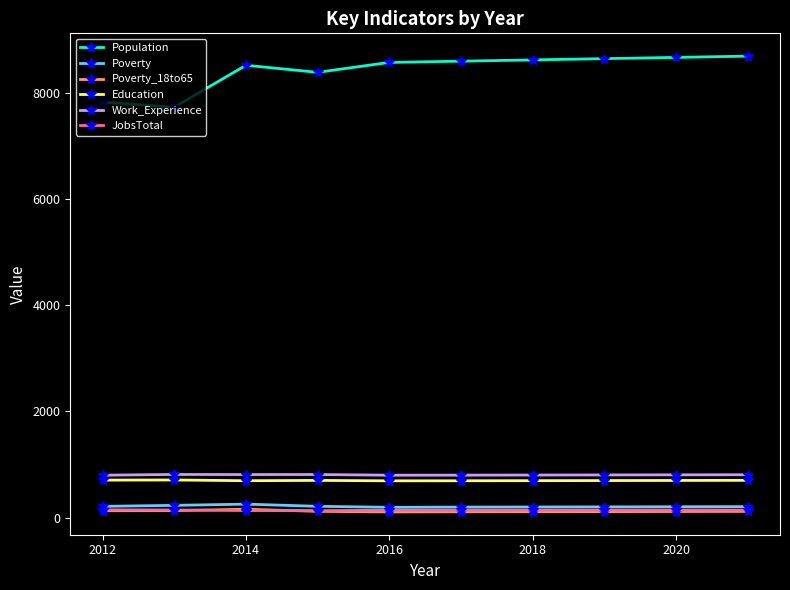

What is the sum of all JobsTotal values?

1387